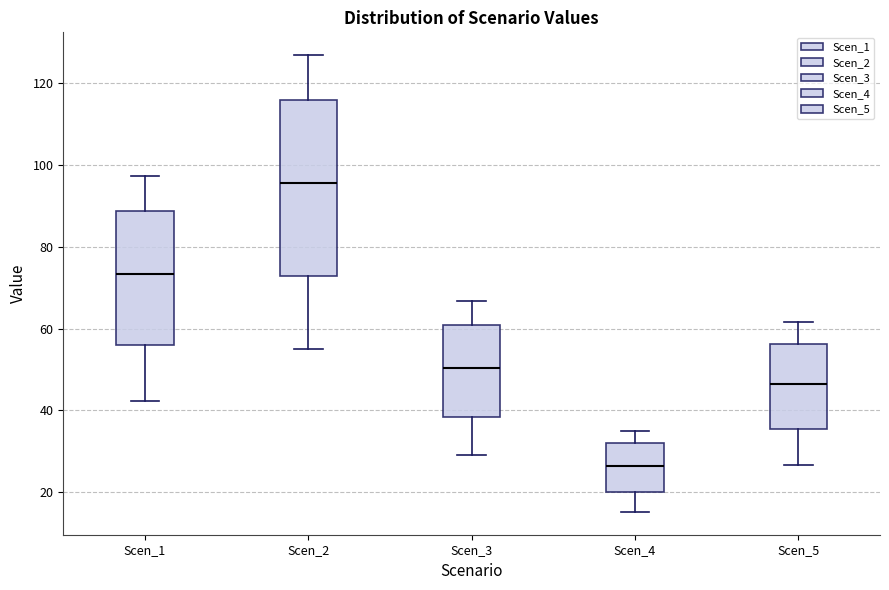

Reading left to right, read every box against the y-axis: the position of its median line, the range the box covers, and the ends of its whiskers. The values are not printed on the chart, so give them approximately, as read against the axis.

Scen_1: median 74, box 56 to 88, whiskers 42 to 98
Scen_2: median 96, box 72 to 116, whiskers 56 to 126
Scen_3: median 50, box 38 to 60, whiskers 30 to 66
Scen_4: median 26, box 20 to 32, whiskers 16 to 36
Scen_5: median 46, box 36 to 56, whiskers 26 to 62